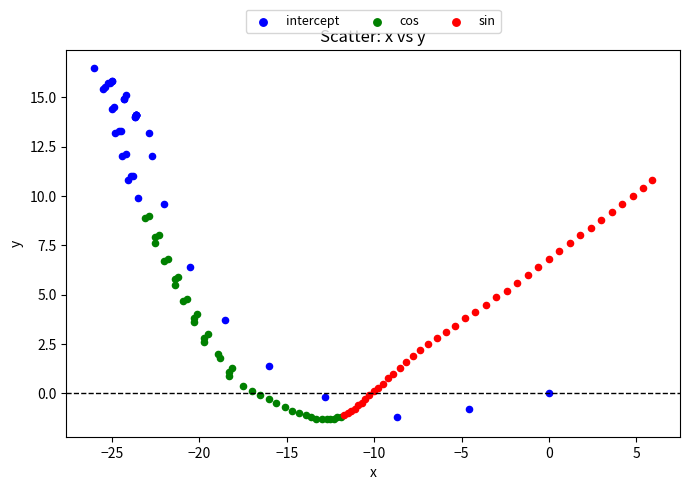

Which series has the largest Y range (max minus min)?

intercept